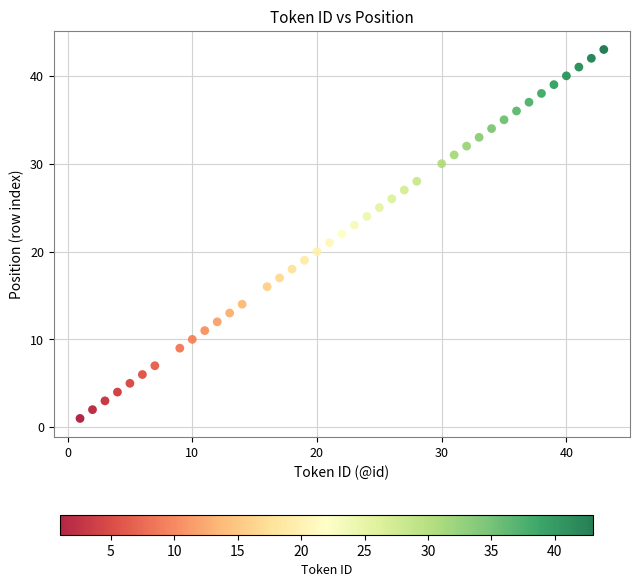

What is the range of X values (max minus min)?

42